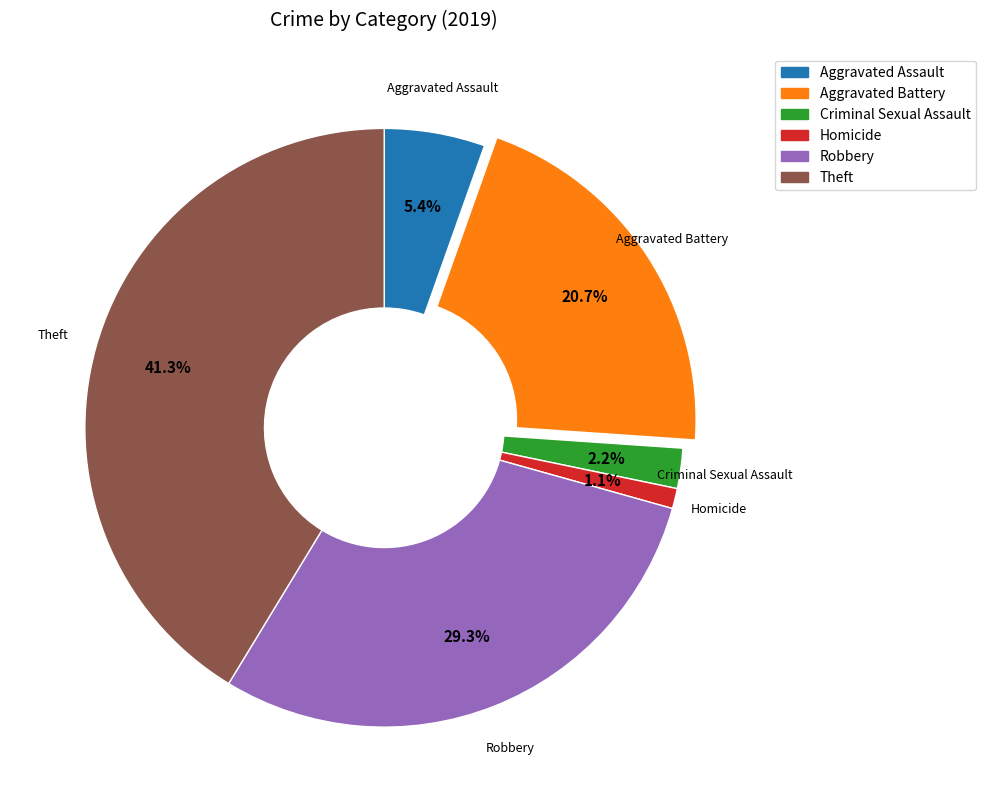

Rank the categories by value from highest to lowest.

Theft, Robbery, Aggravated Battery, Aggravated Assault, Criminal Sexual Assault, Homicide